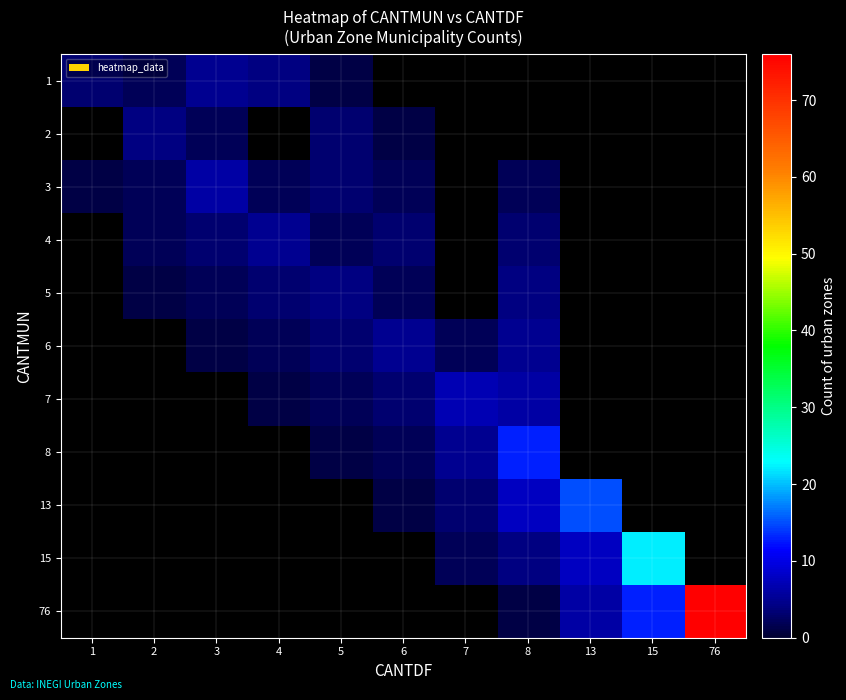

What is the spread (max minus min) of values at 6?

5